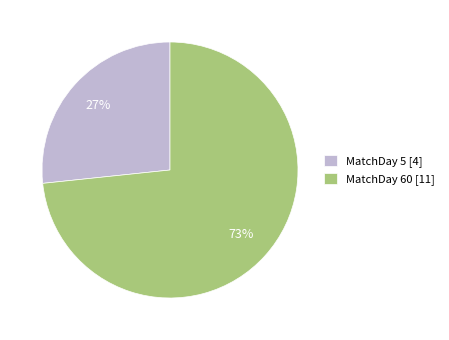

Which category has the smallest portion of the pie?

MatchDay 5